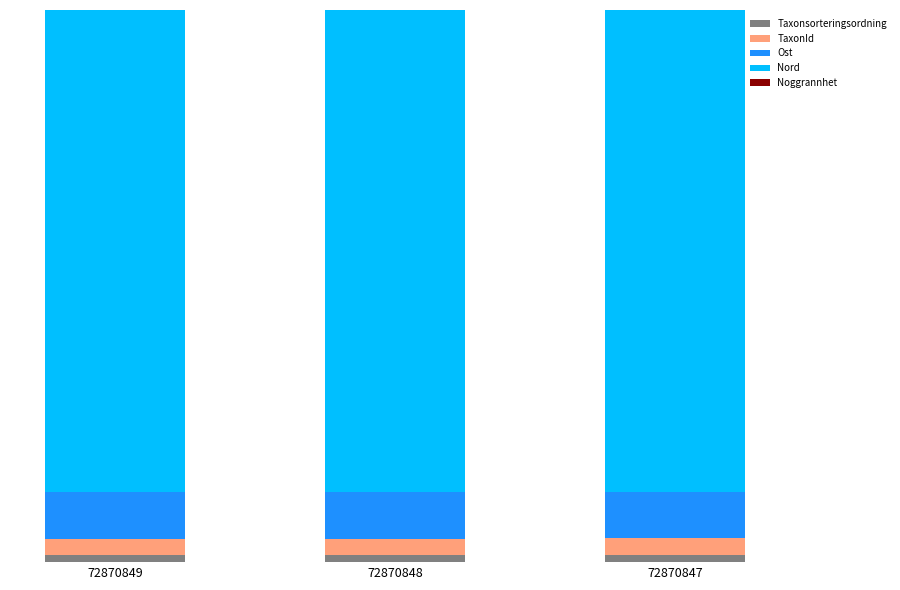

The value of Nord at 72870847 is 6584650. True or false?

True